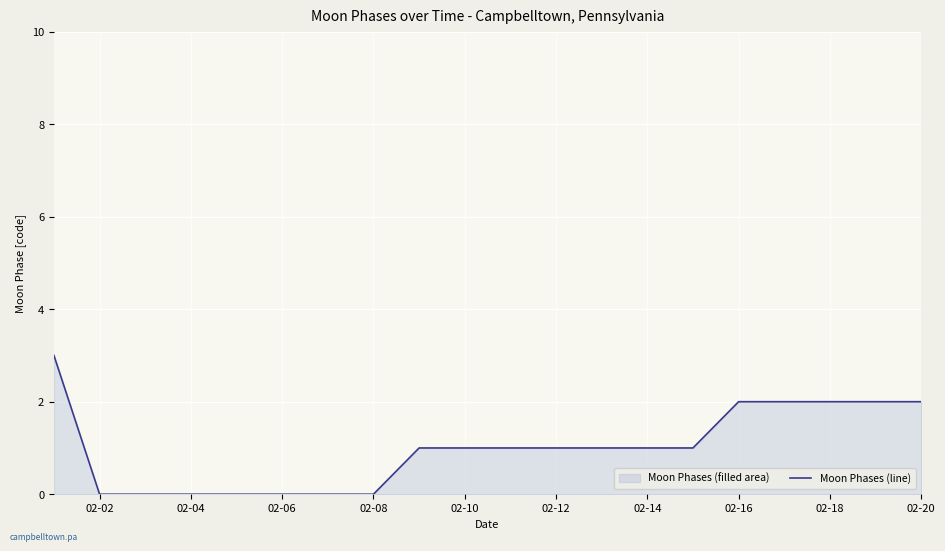

What is the greatest value displayed?

3